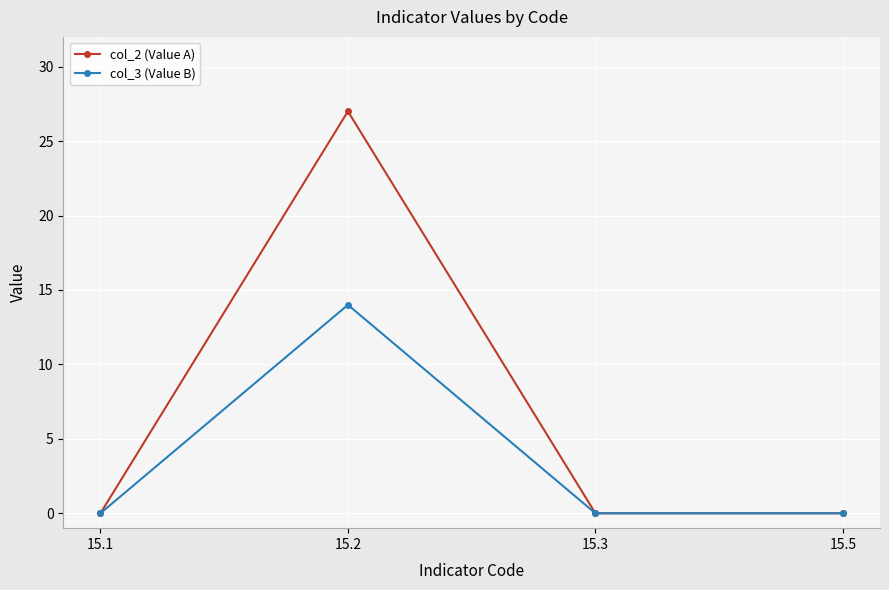

The value of col_3 (Value B) at 15.3 is -4. True or false?

False